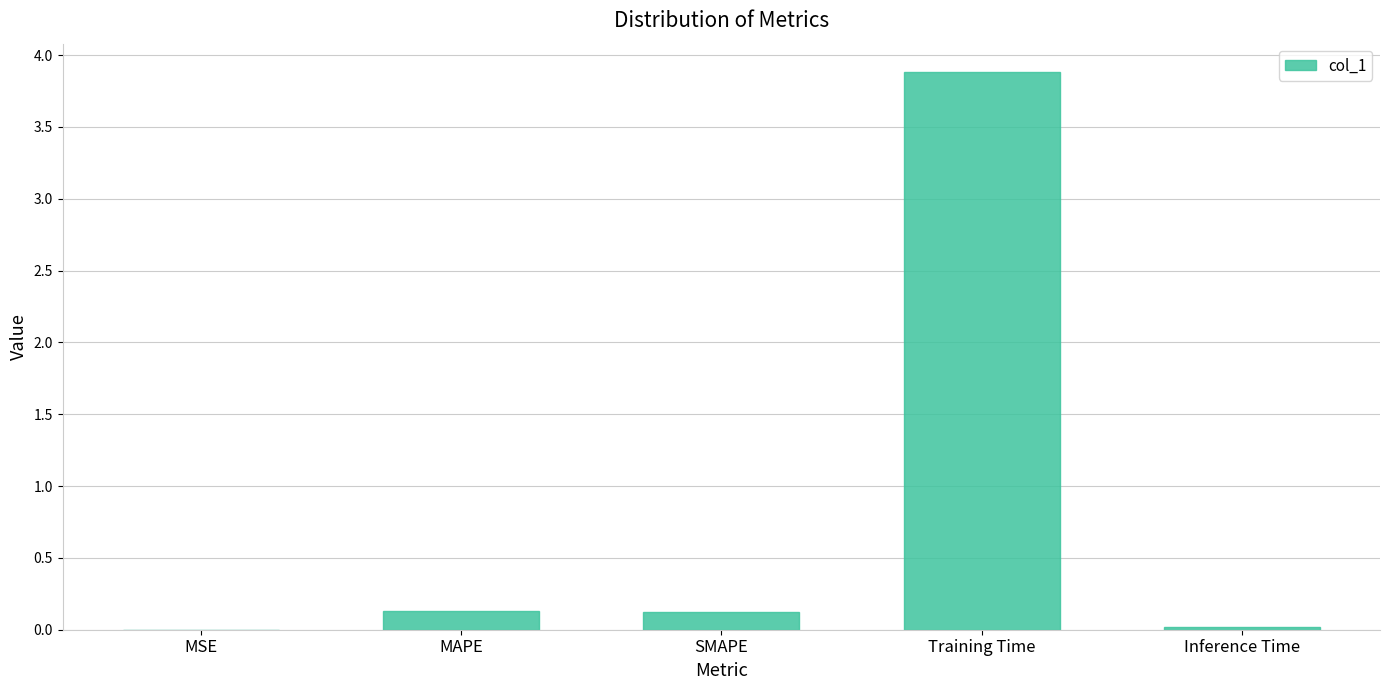

The chart shows a value of 0.0 at MSE. True or false?

True